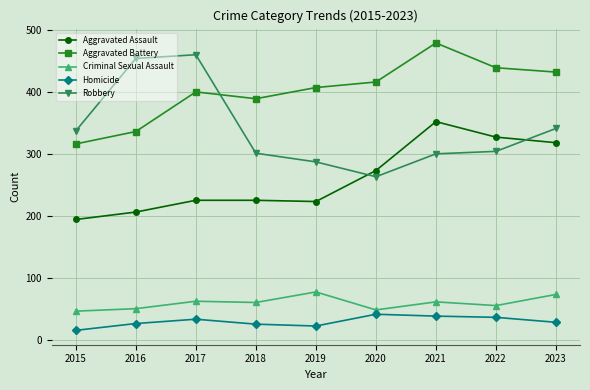

What is the minimum value for Homicide?

15